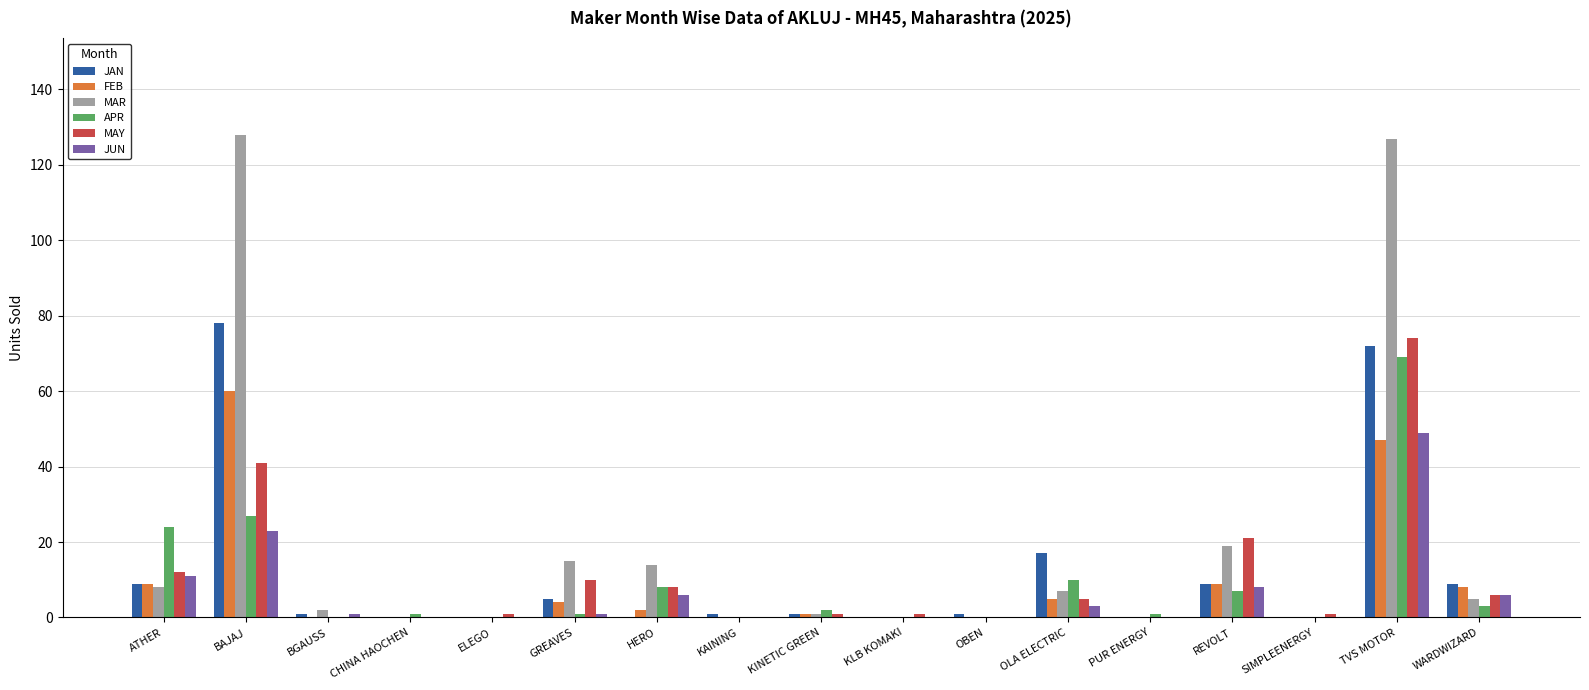

Reading left to right, list all the values displayed in this chart.

JAN: 9	78	1	0	0	5	0	1	1	0	1	17	0	9	0	72	9
FEB: 9	60	0	0	0	4	2	0	1	0	0	5	0	9	0	47	8
MAR: 8	128	2	0	0	15	14	0	1	0	0	7	0	19	0	127	5
APR: 24	27	0	1	0	1	8	0	2	0	0	10	1	7	0	69	3
MAY: 12	41	0	0	1	10	8	0	1	1	0	5	0	21	1	74	6
JUN: 11	23	1	0	0	1	6	0	0	0	0	3	0	8	0	49	6